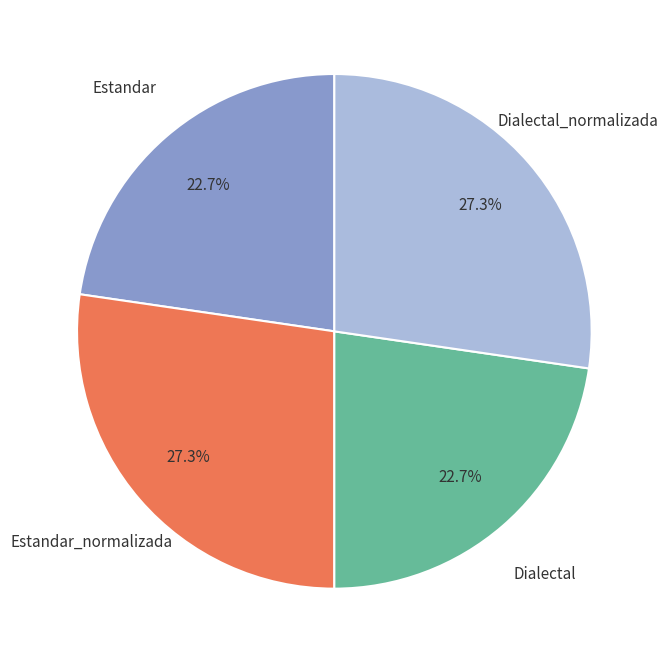

Combined, what portion of the pie is Dialectal and Estandar?

45.4%